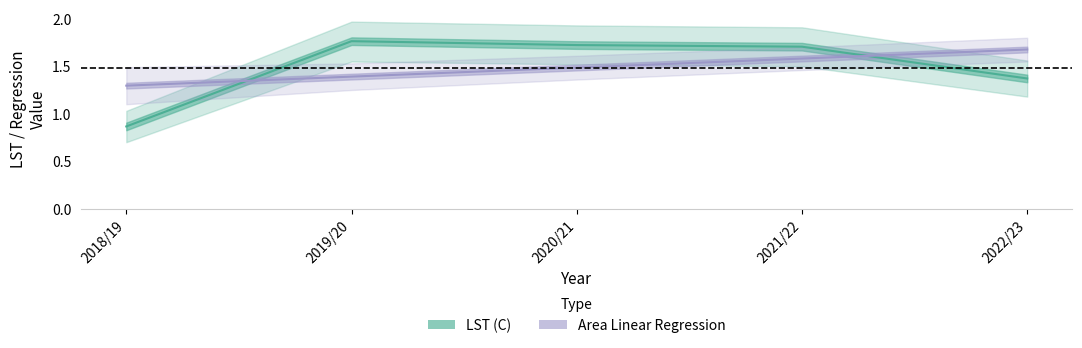

How many data points in LST (C) are less than 1?

1